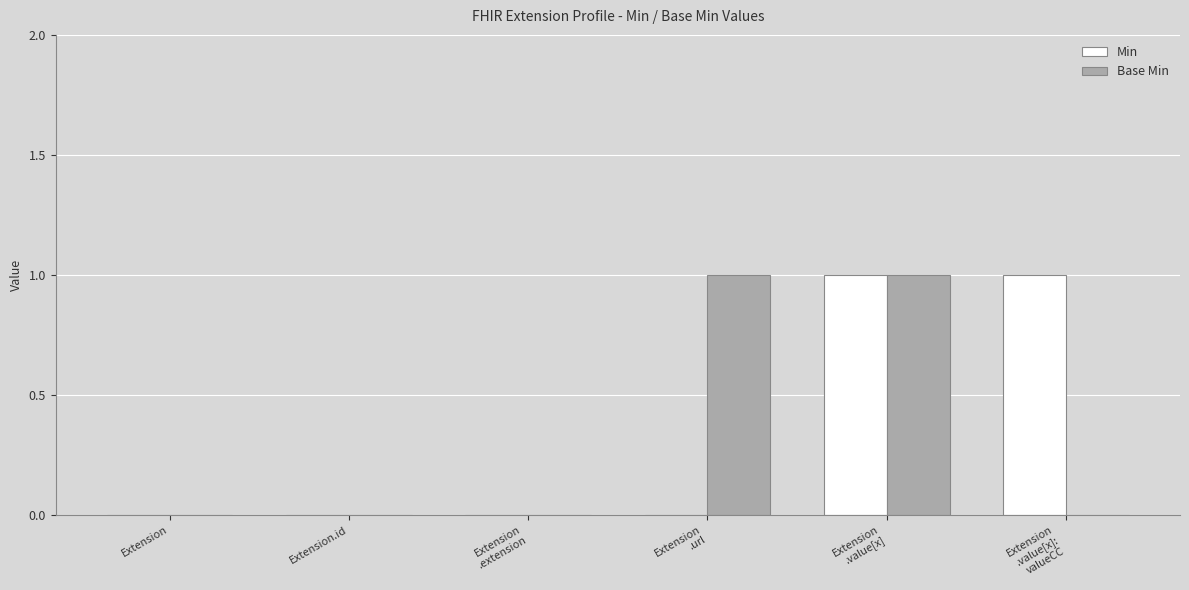

Reading left to right, transcribe all the data shown in this chart.

Min: 0	0	0	0	1	1
Base Min: 0	0	0	1	1	0